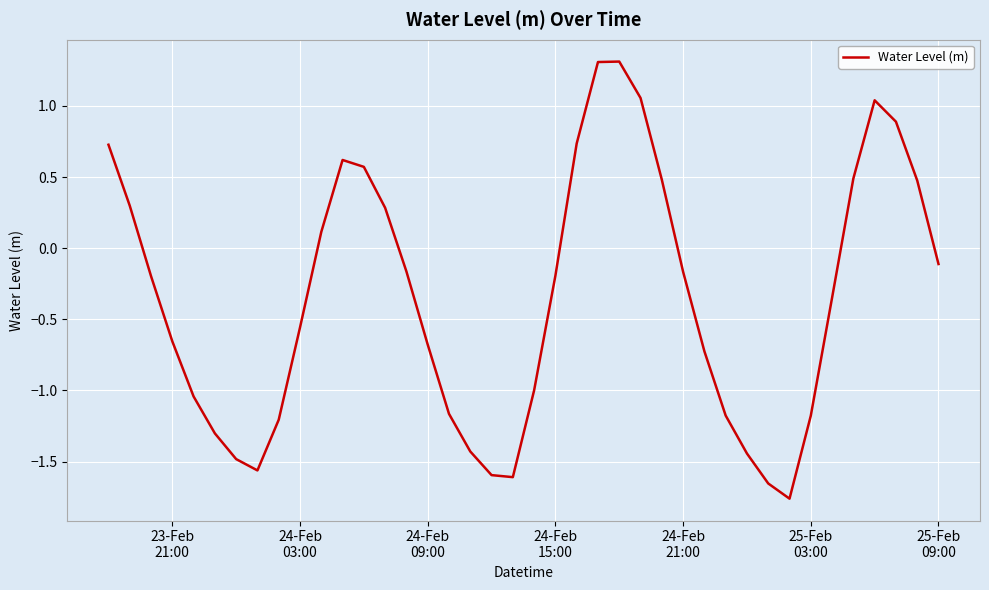

True or false: the data has more than 0 interior local peaks.

True